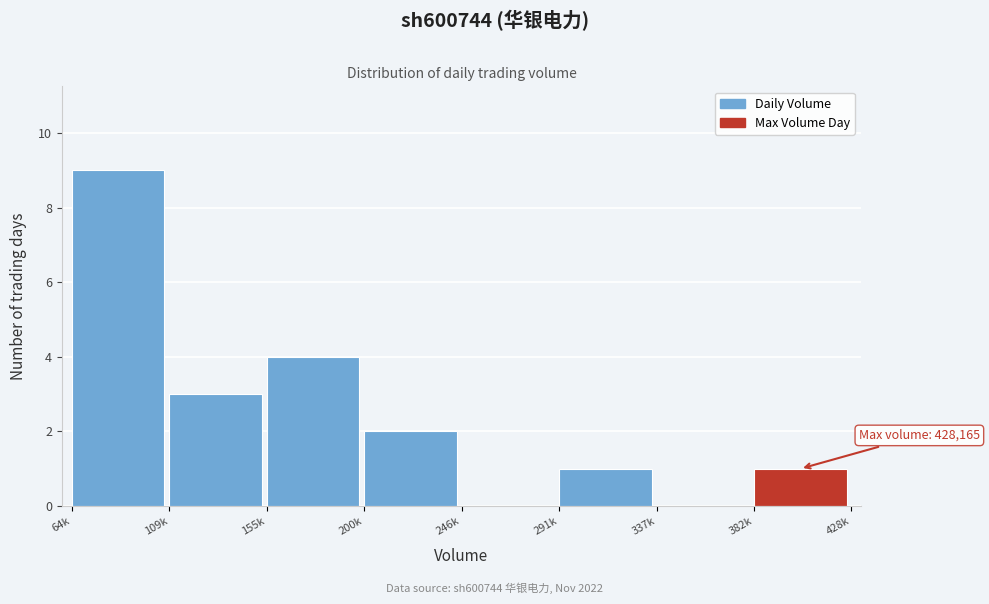

Reading right to left, list all the values displayed in this chart.

382k=1	337k=0	291k=1	246k=0	200k=2	155k=4	109k=3	64k=9